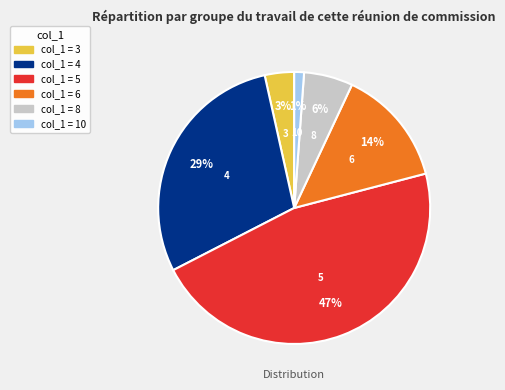

To the nearest percent, what is the average slice percentage?

17%